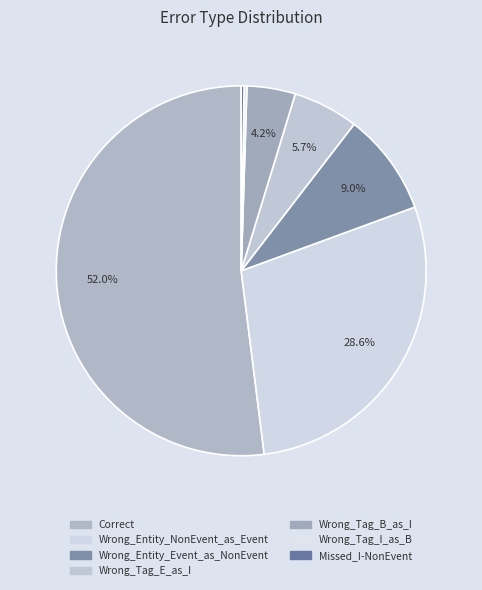

Does any single category account for the majority?

Yes